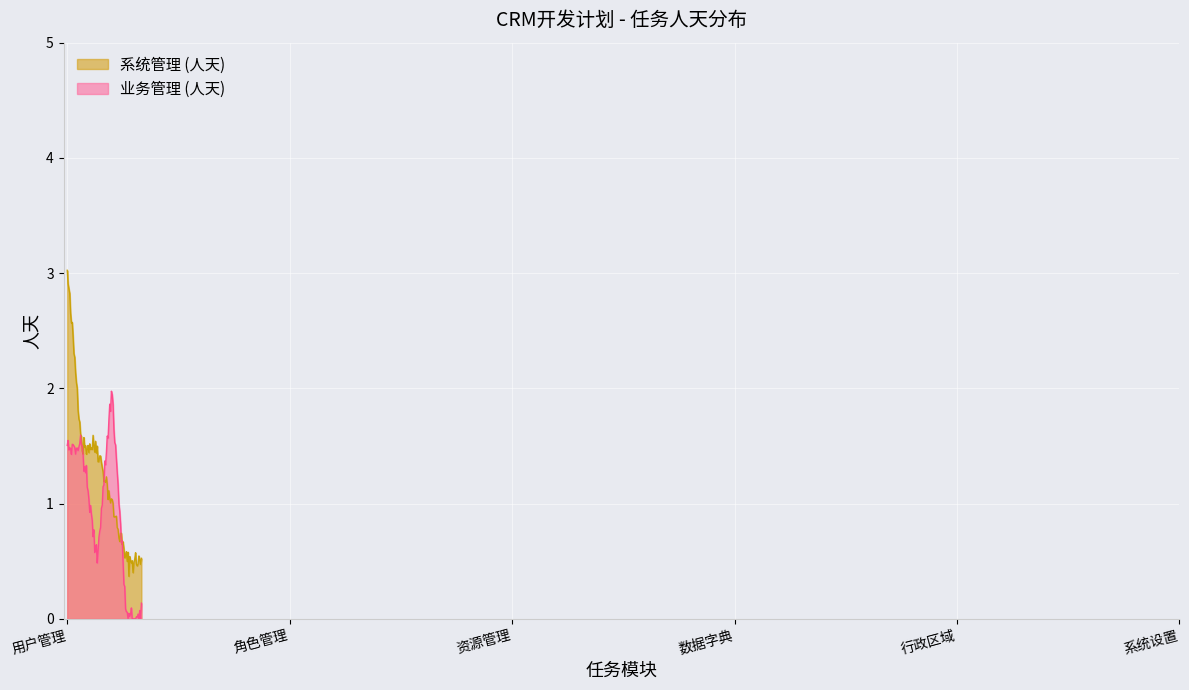

At which category does the chart reach its minimum across all series?

行政区域